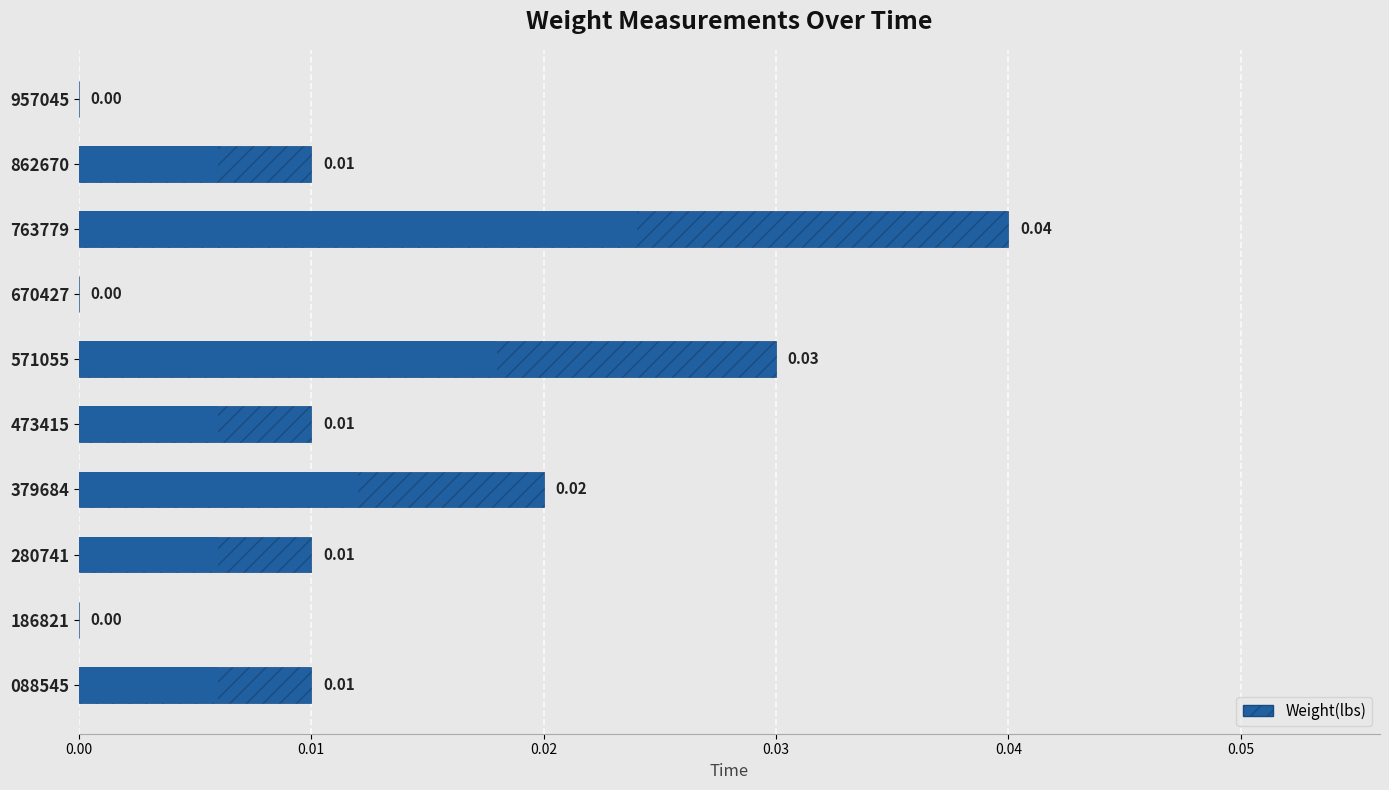

How many bars are there in total?

10